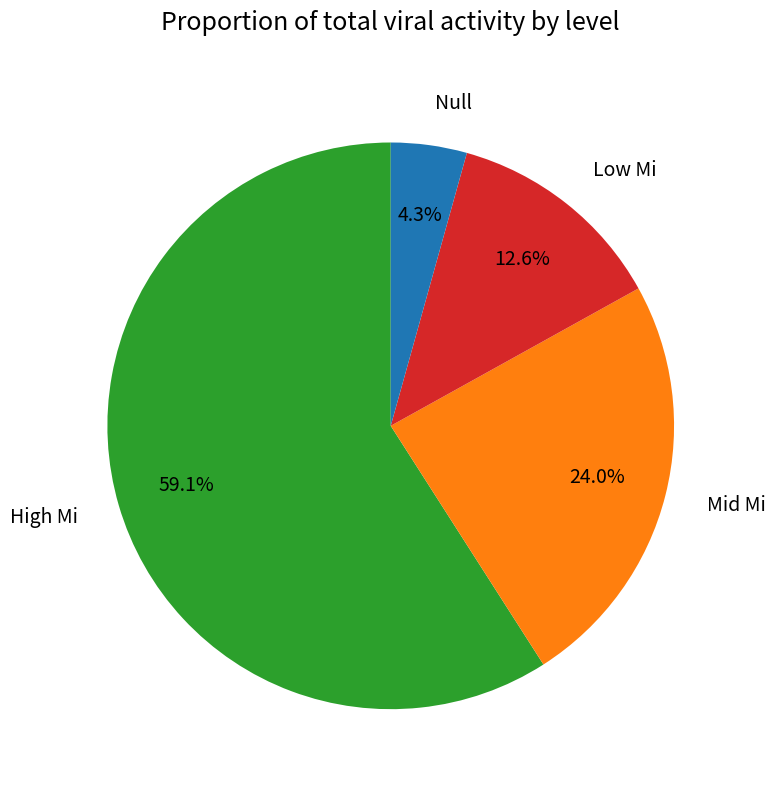

Which category has the smallest portion of the pie?

Null